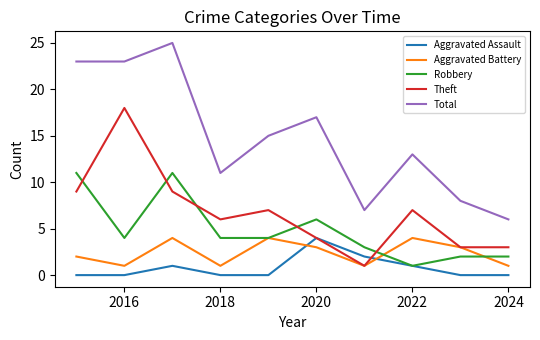

Which series has the largest total across all categories?

Total